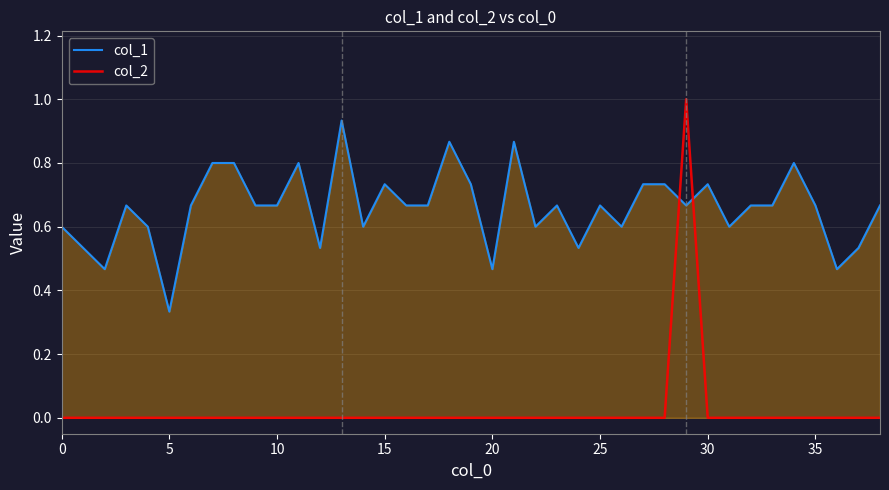

True or false: col_2 and col_1 cross at least once.

True